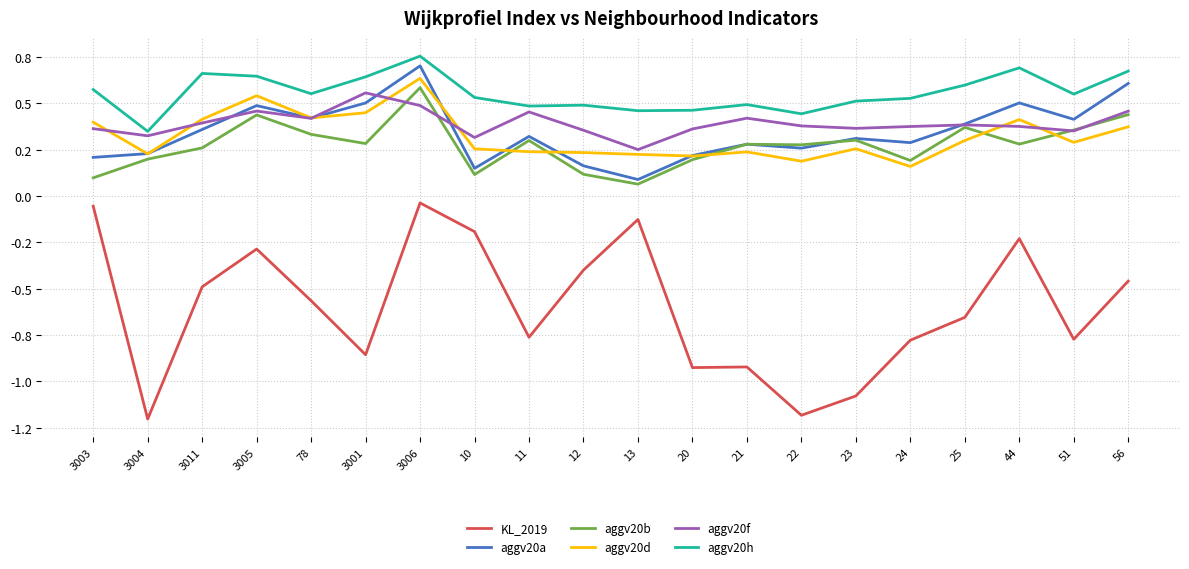

Does the chart have visible grid lines?

Yes